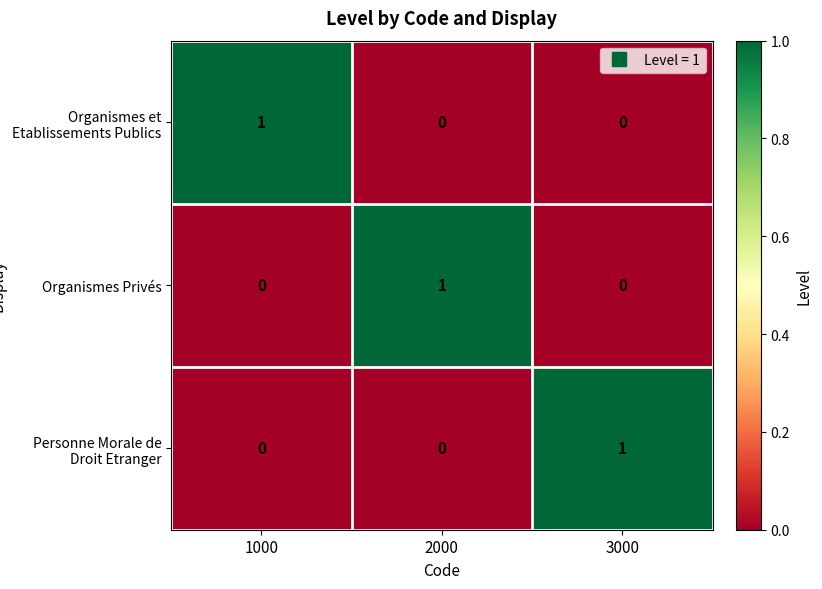

The value of Organismes Privés at 3000 is 0. True or false?

True